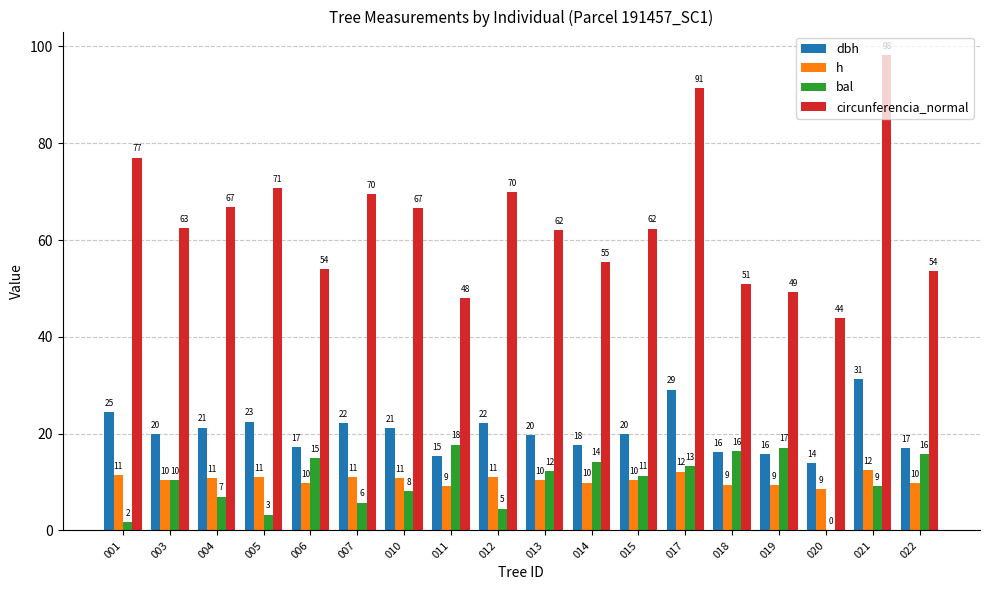

What are all the series names shown in the legend?

dbh, h, bal, circunferencia_normal